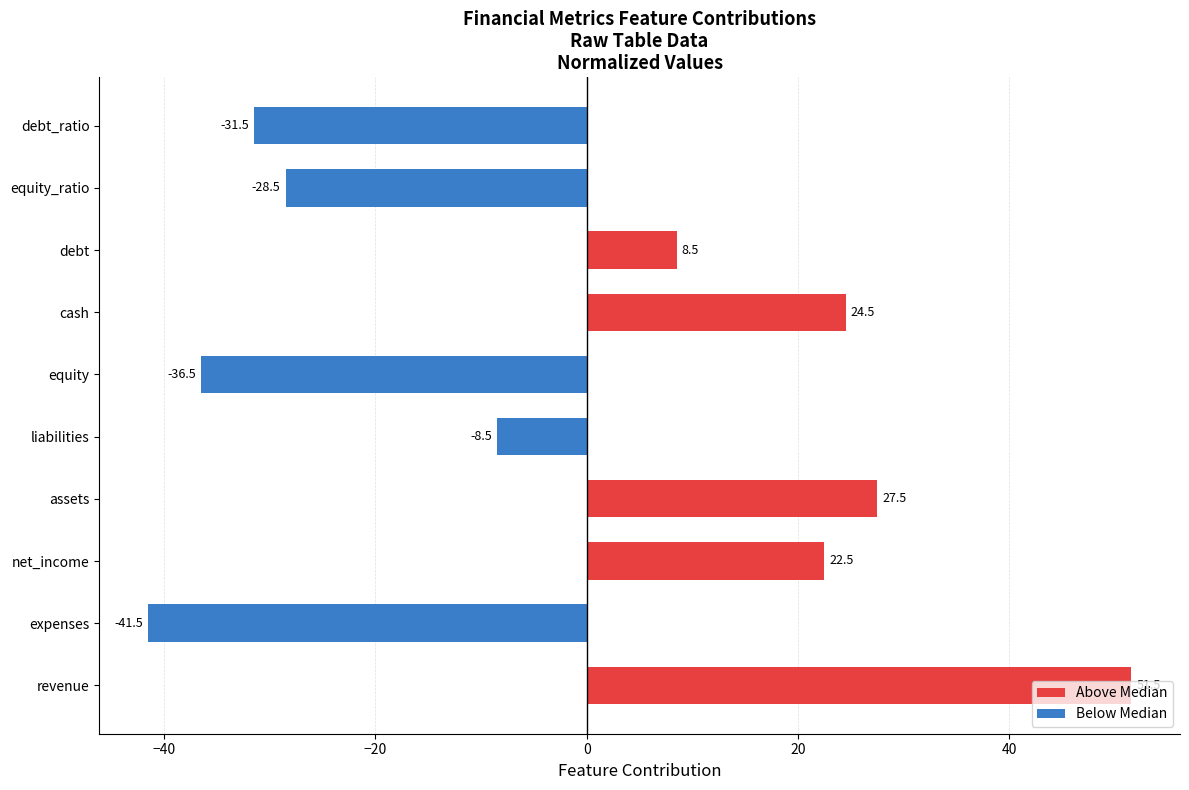

Rank the categories by value from highest to lowest.

revenue, assets, cash, net_income, debt, liabilities, equity_ratio, debt_ratio, equity, expenses